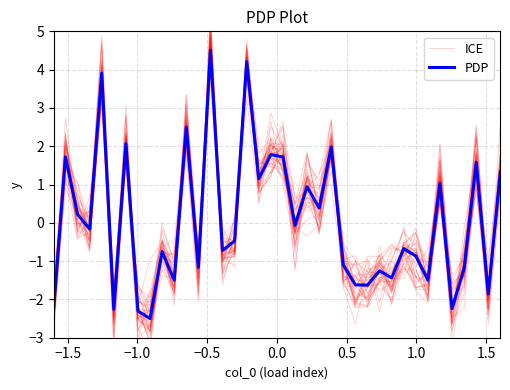

In ICE, how many points are lower than both neighbors (excluding endpoints)?

15